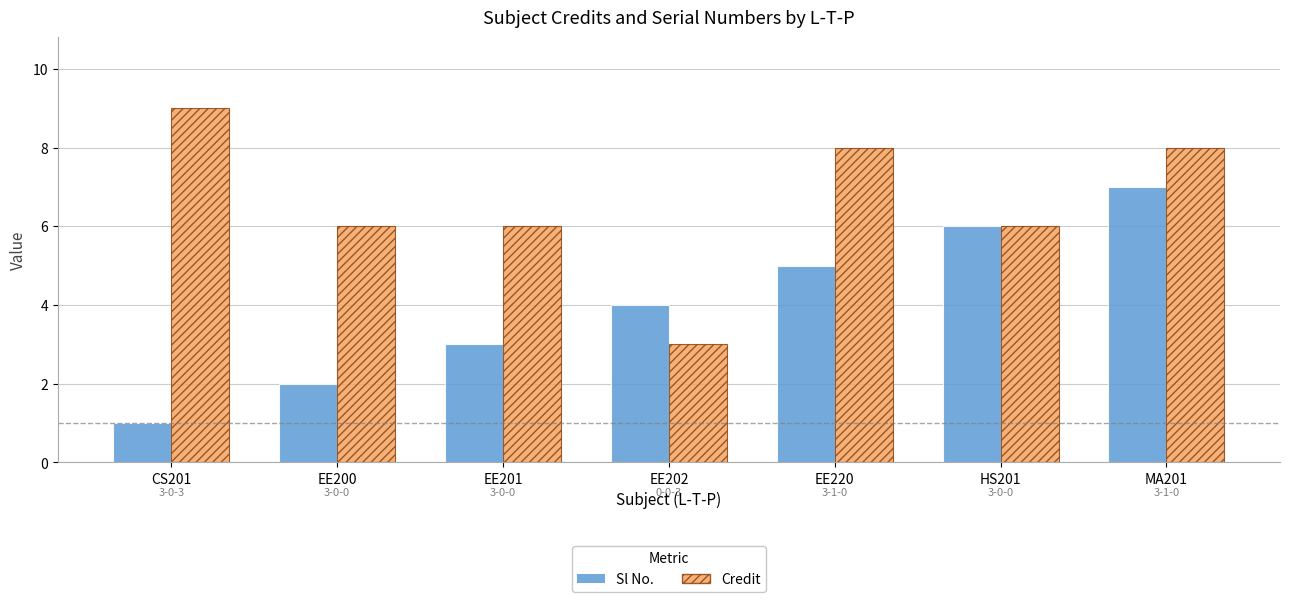

Count the Sl No. values in the range 2 to 6.

5